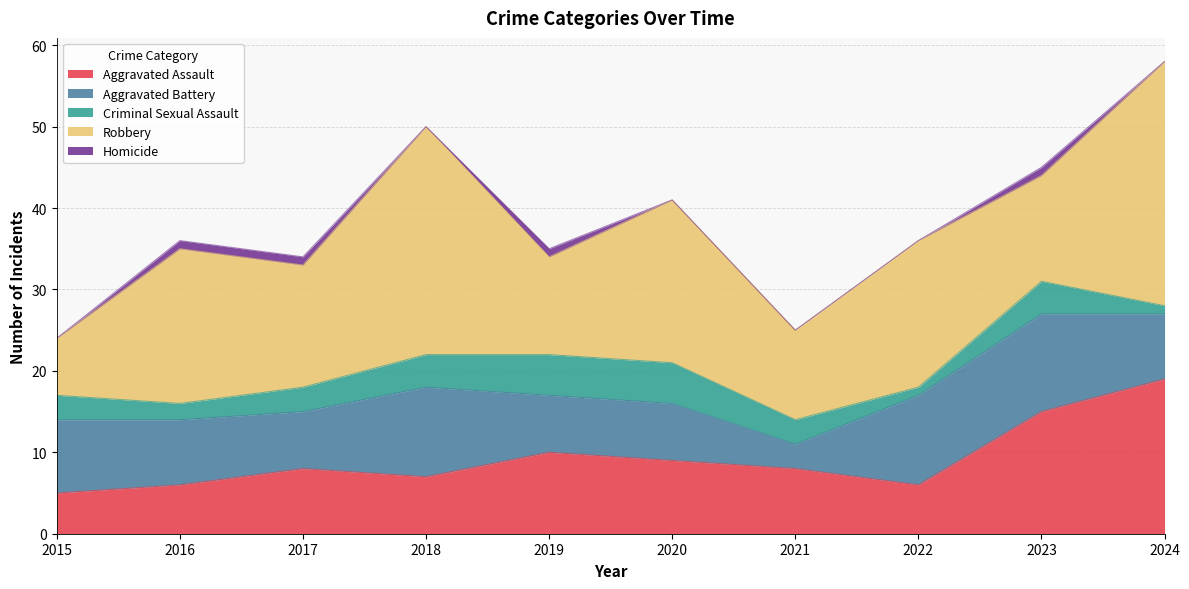

True or false: Aggravated Battery and Robbery cross at least once.

True